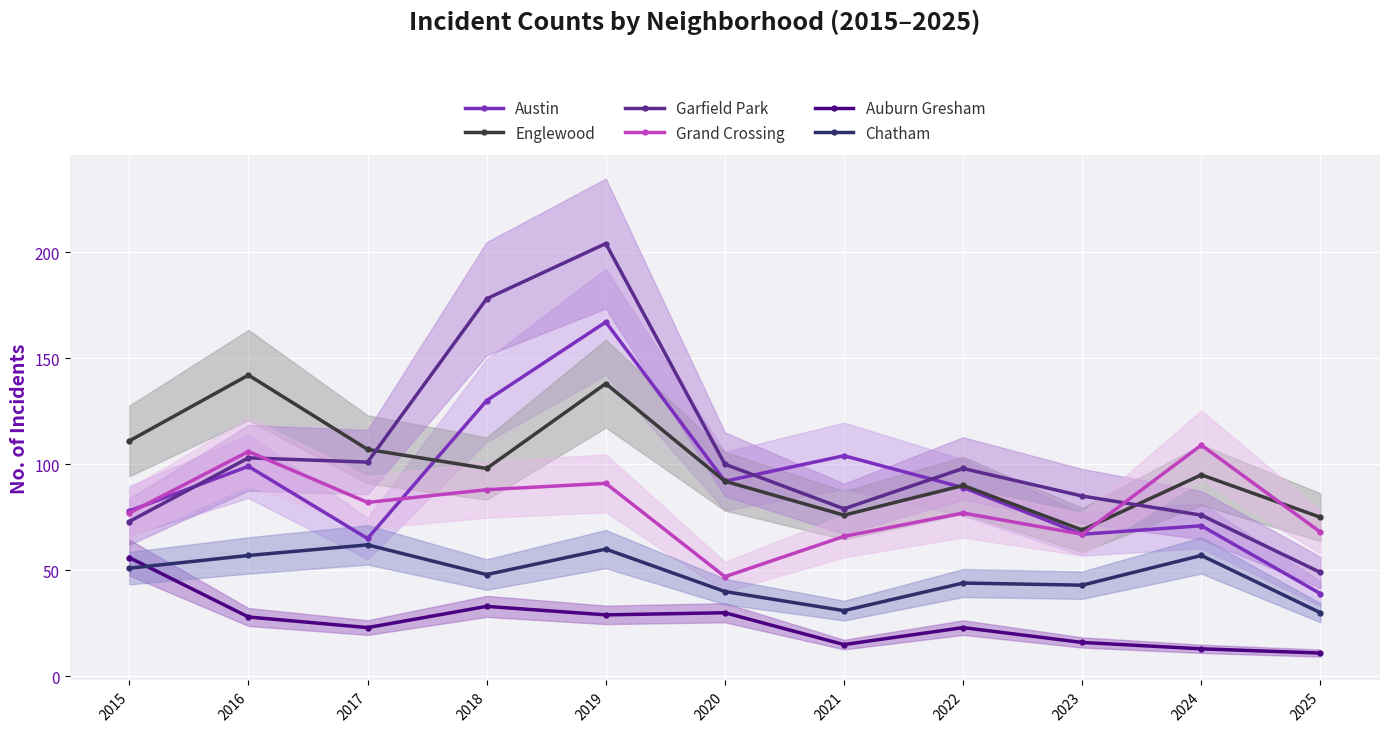

Rank the series at 2024 from lowest to highest value.

Auburn Gresham, Chatham, Austin, Garfield Park, Englewood, Grand Crossing